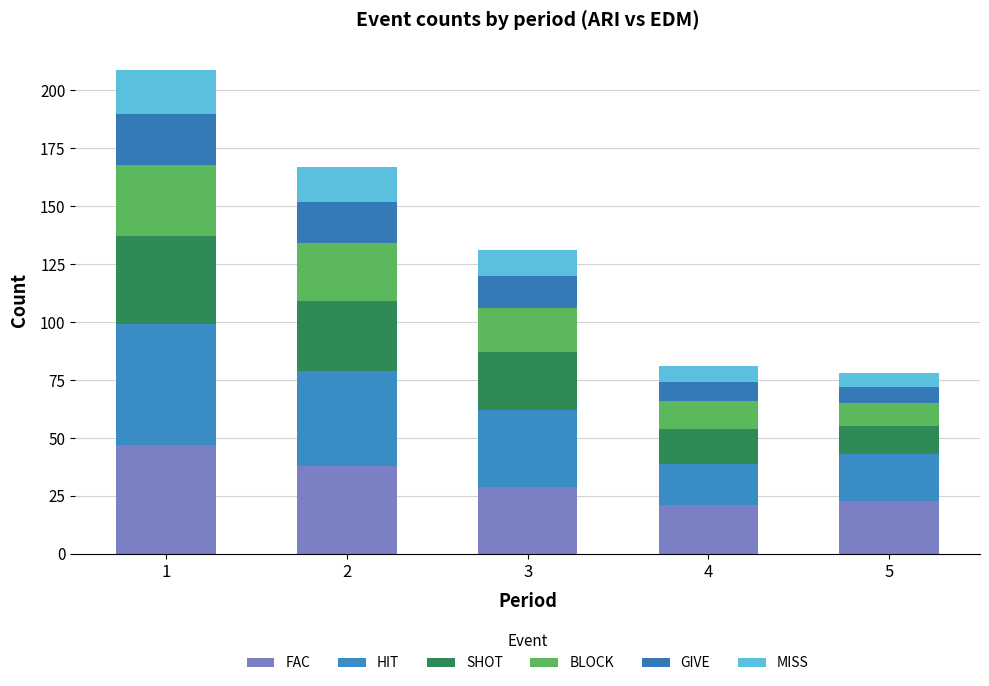

What is the value of the FAC bar at the 4th from the left?

21